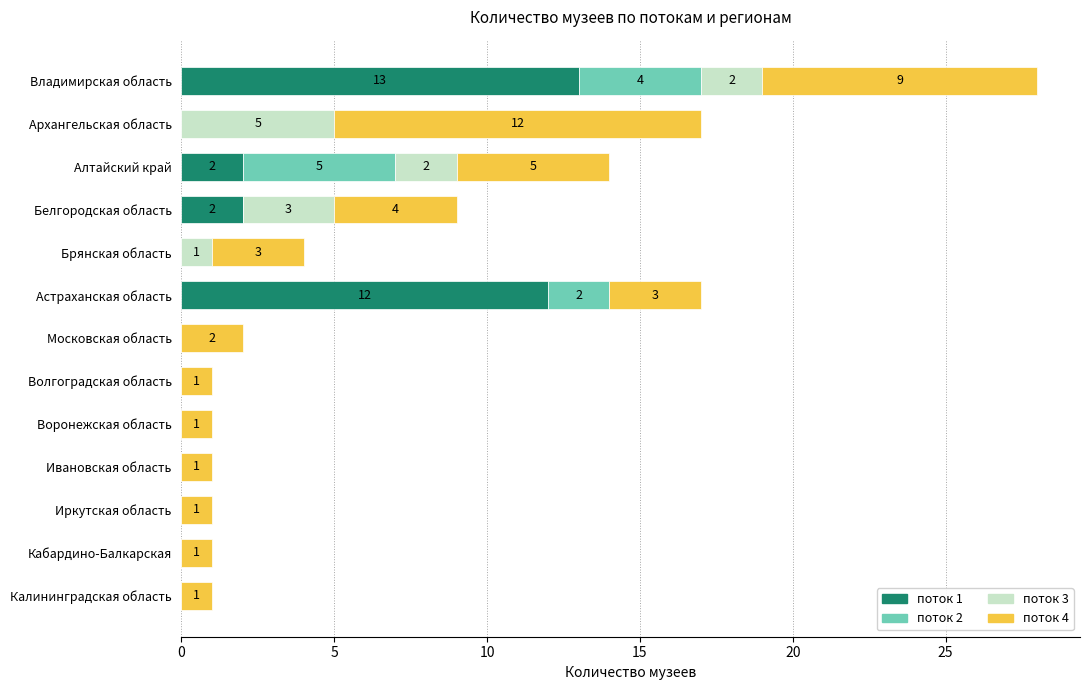

What are all the series names shown in the legend?

поток 1, поток 2, поток 3, поток 4